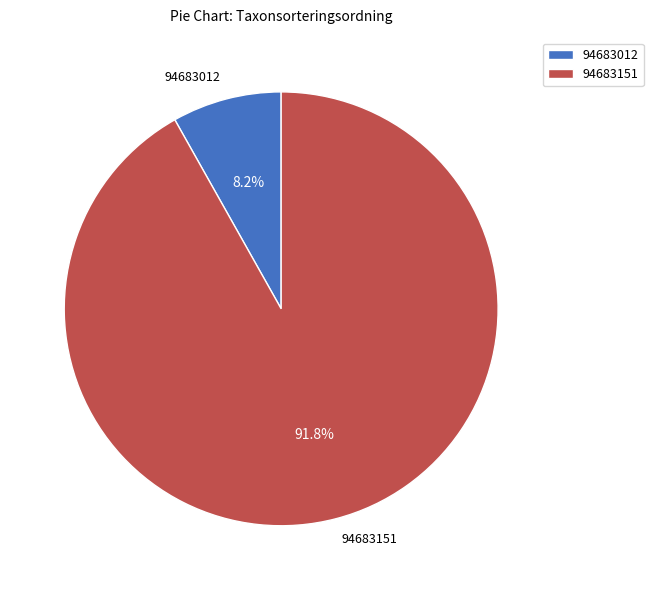

Which has a higher value, 94683012 or 94683151?

94683151